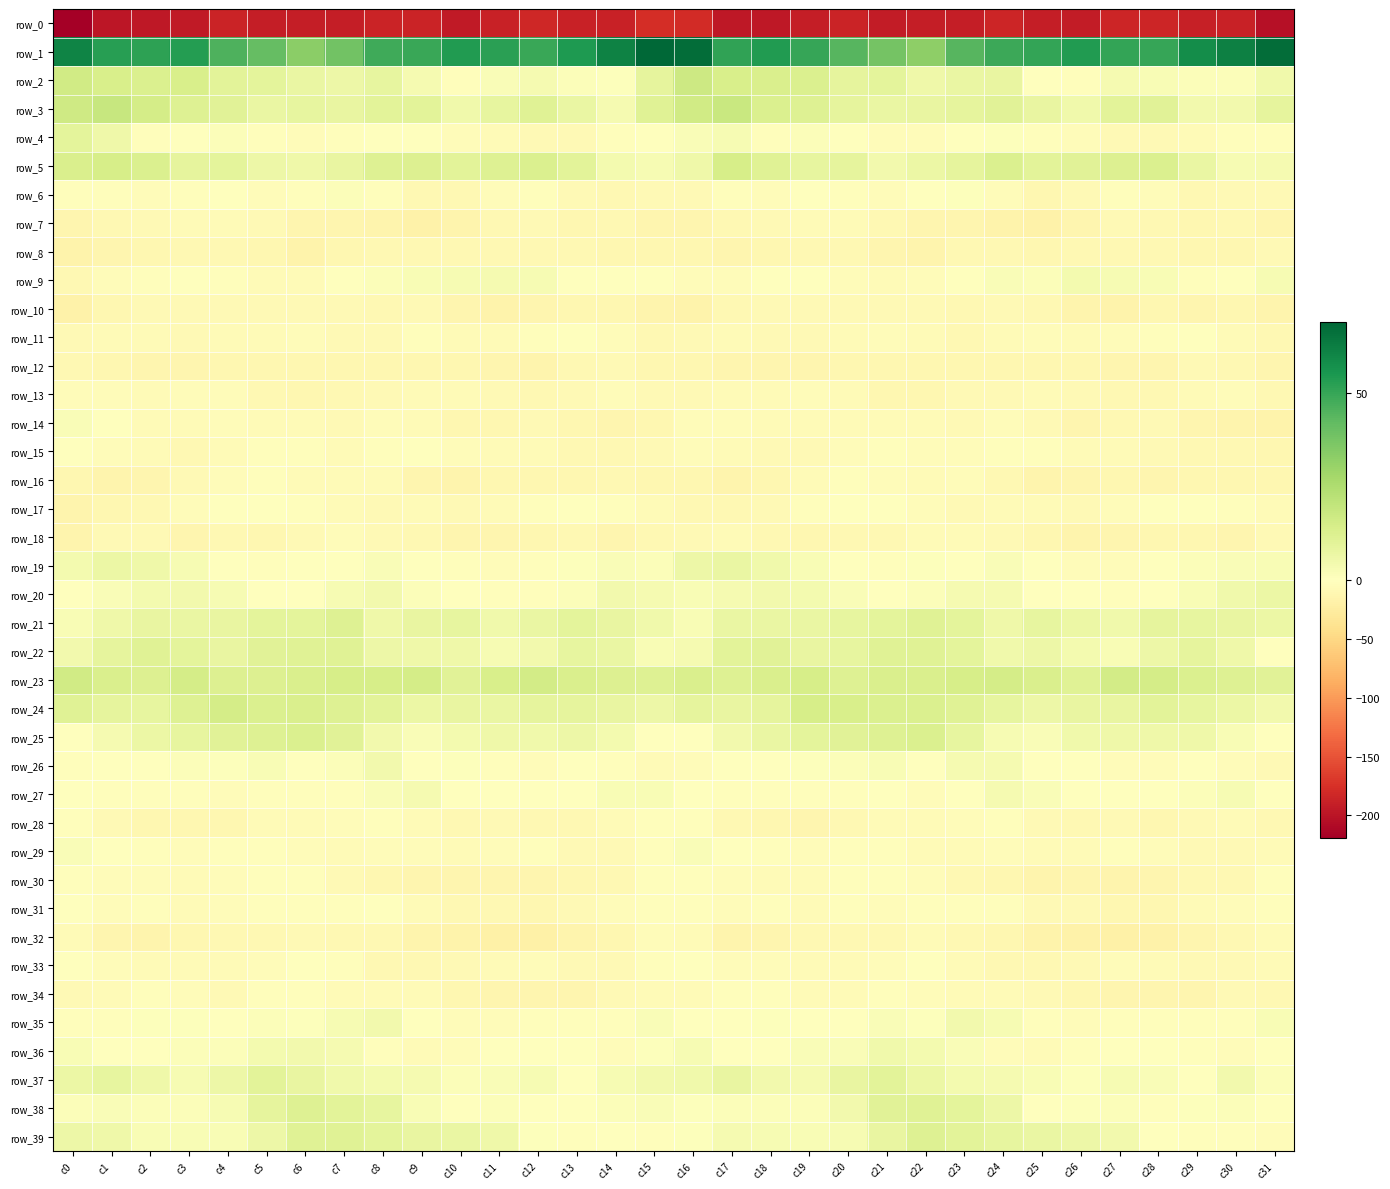

At which label is row_14 closest to -6?

c18